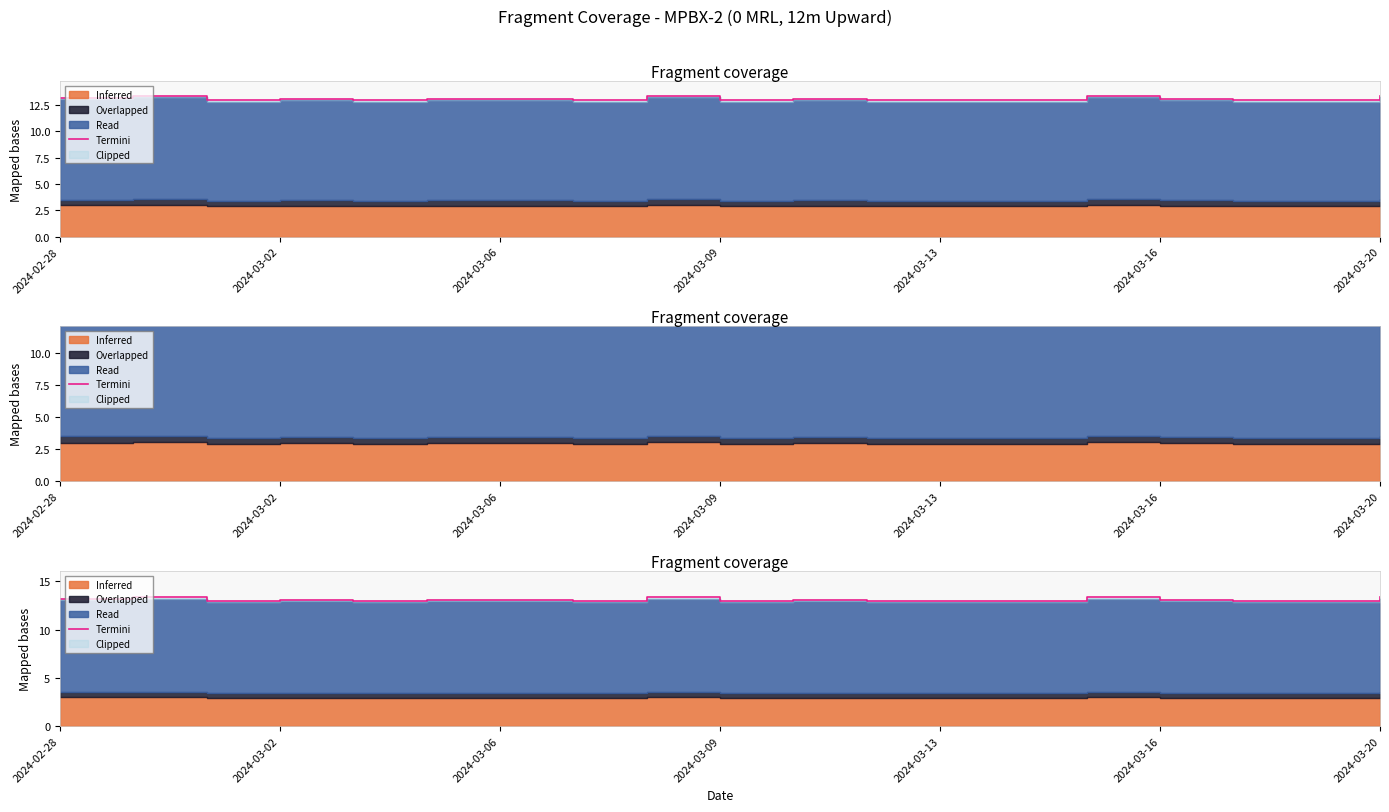

What is the label of the 4th point from the left?

2024-03-02